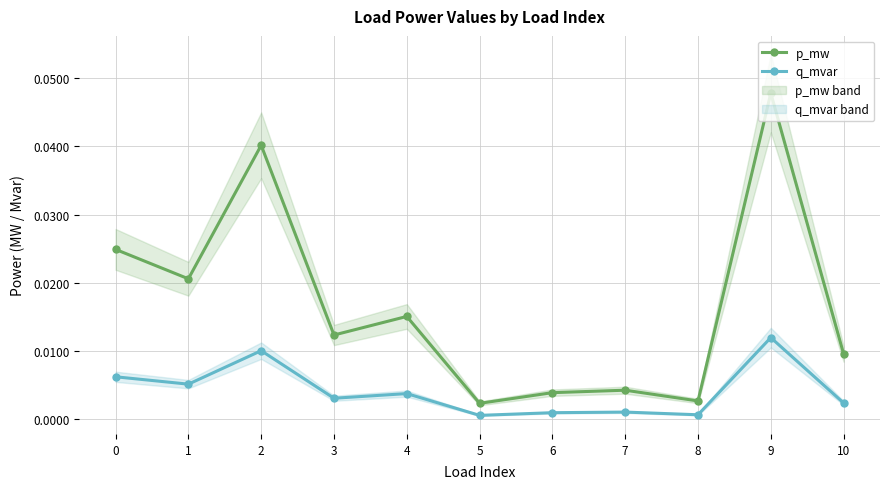

Where is the first local maximum for q_mvar?

2